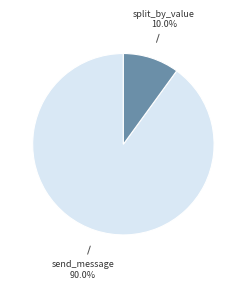

How many segments does this pie chart have?

2